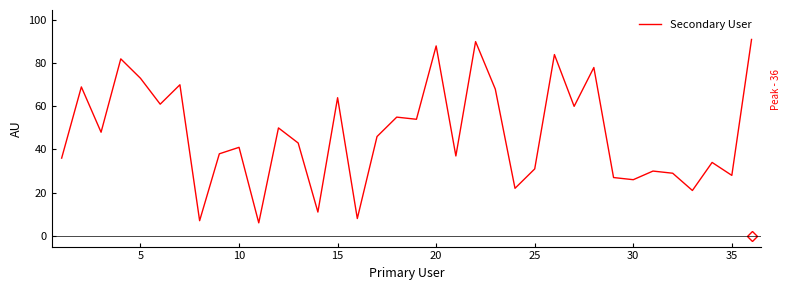

What is the difference between the maximum and minimum values?

85